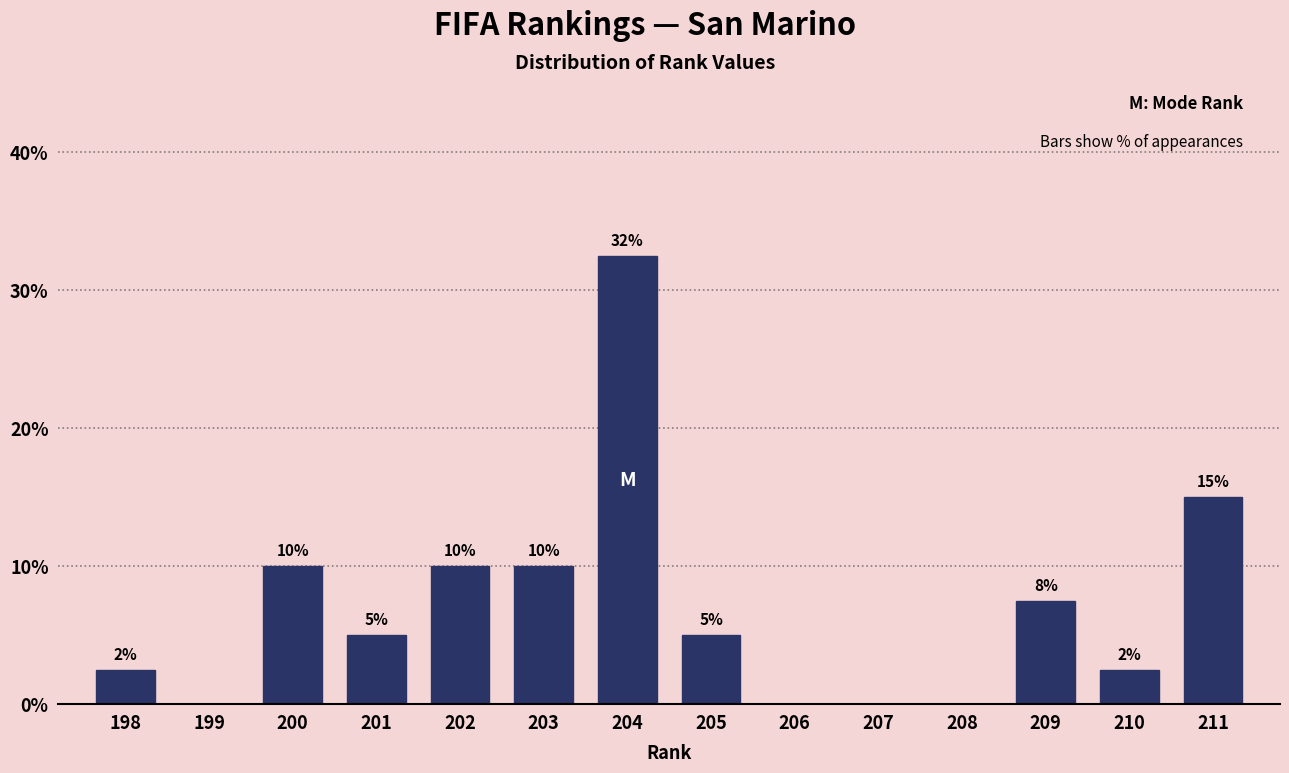

Where does the data first go above 5?

200